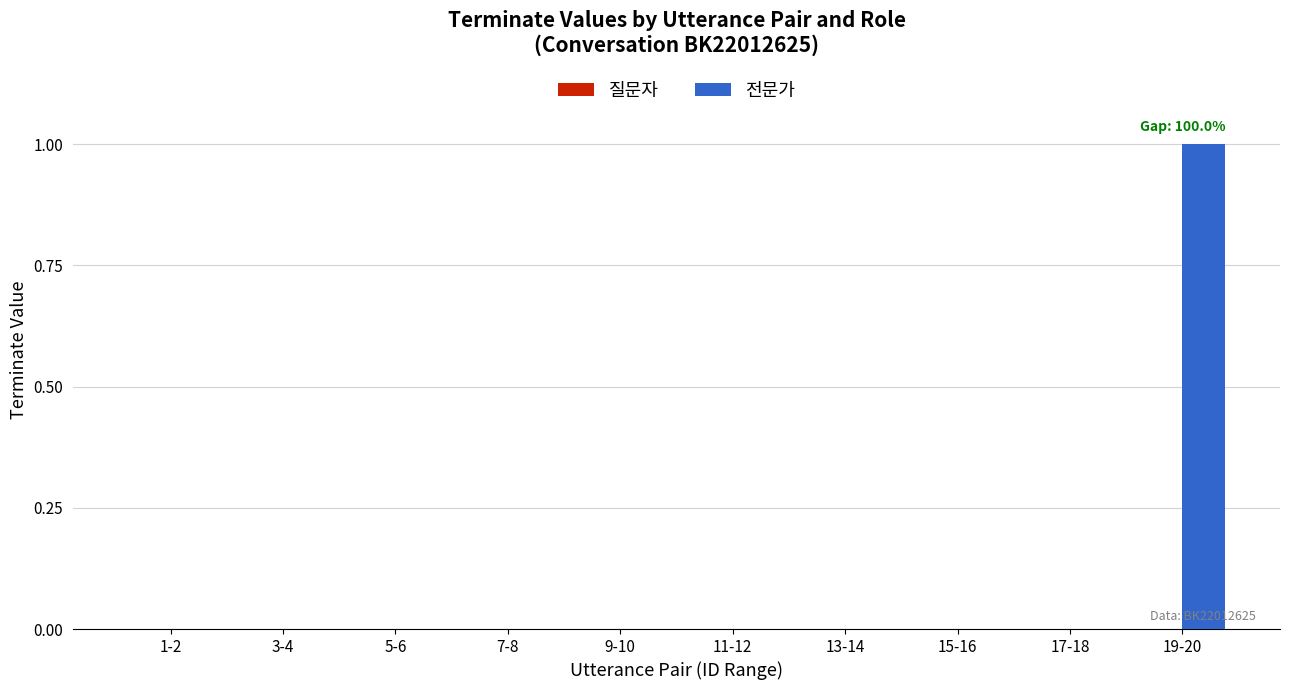

Reading left to right, extract all data points from this chart.

1-2=0	3-4=0	5-6=0	7-8=0	9-10=0	11-12=0	13-14=0	15-16=0	17-18=0	19-20=1